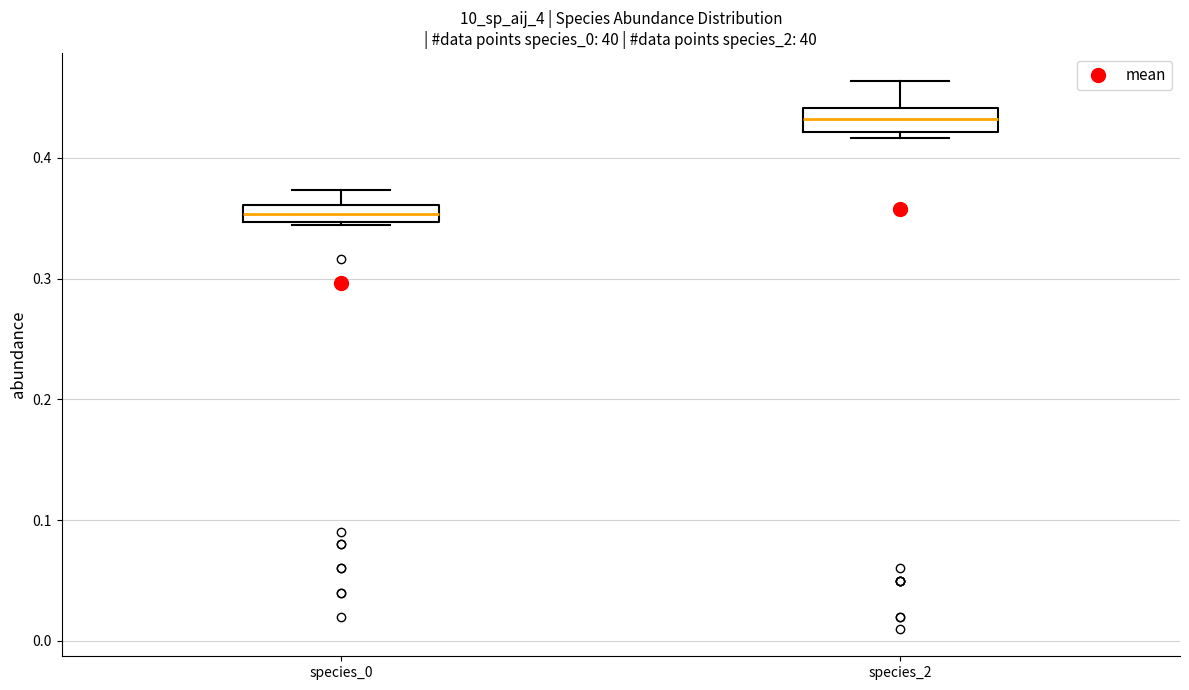

Which box's median line is the lowest?

species_0